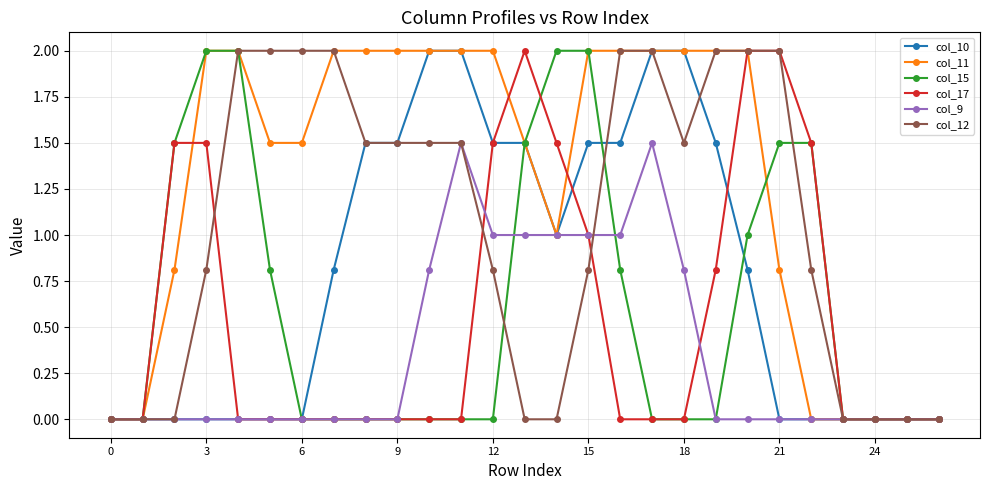

What is the value of the col_11 point at the 10th from the left?

2.0